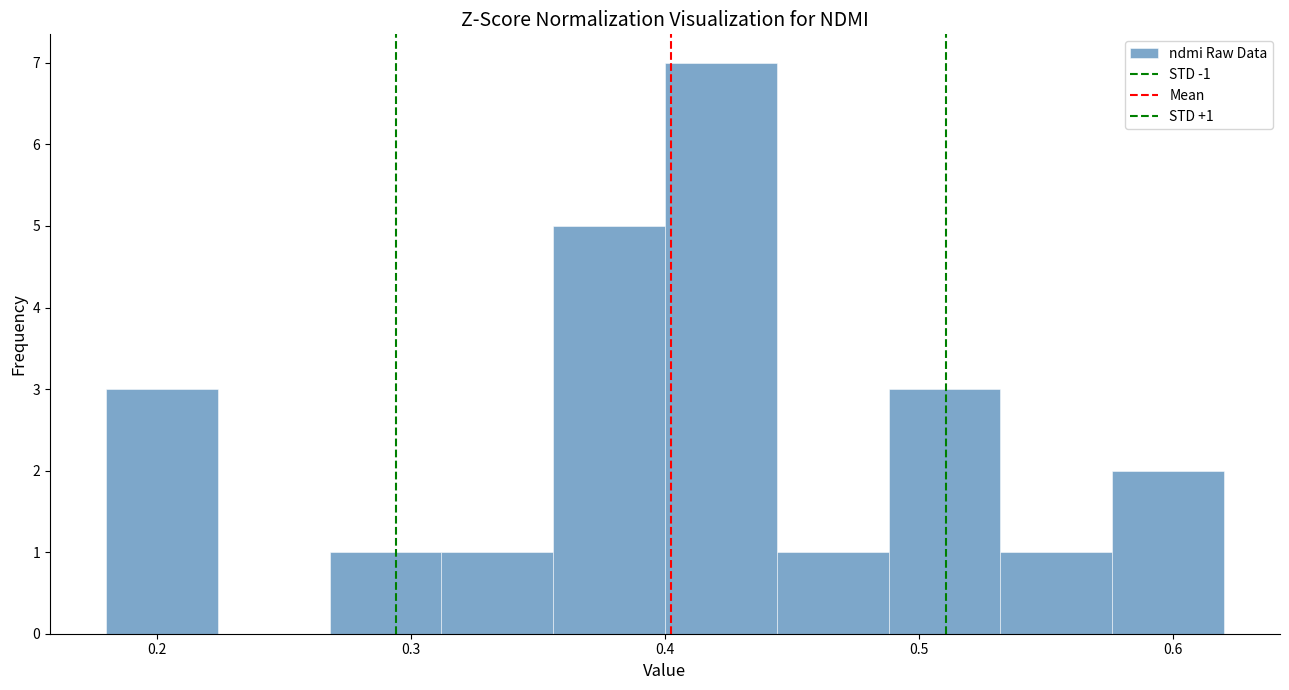

Which range on the x-axis has the tallest bar?

0.400 to 0.444